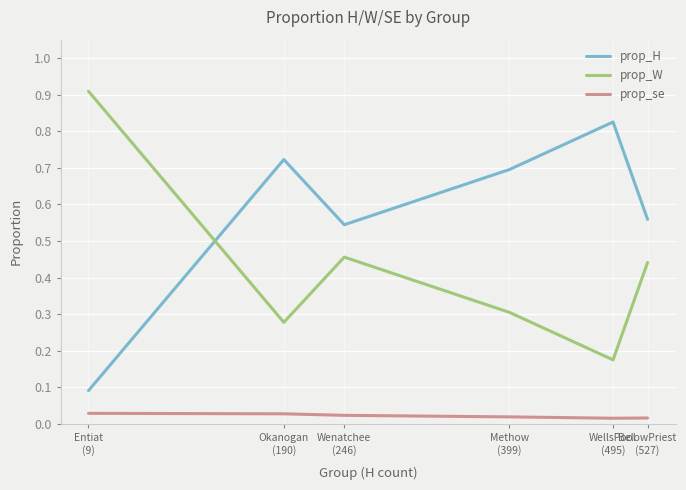

Which series has the largest total across all categories?

prop_H